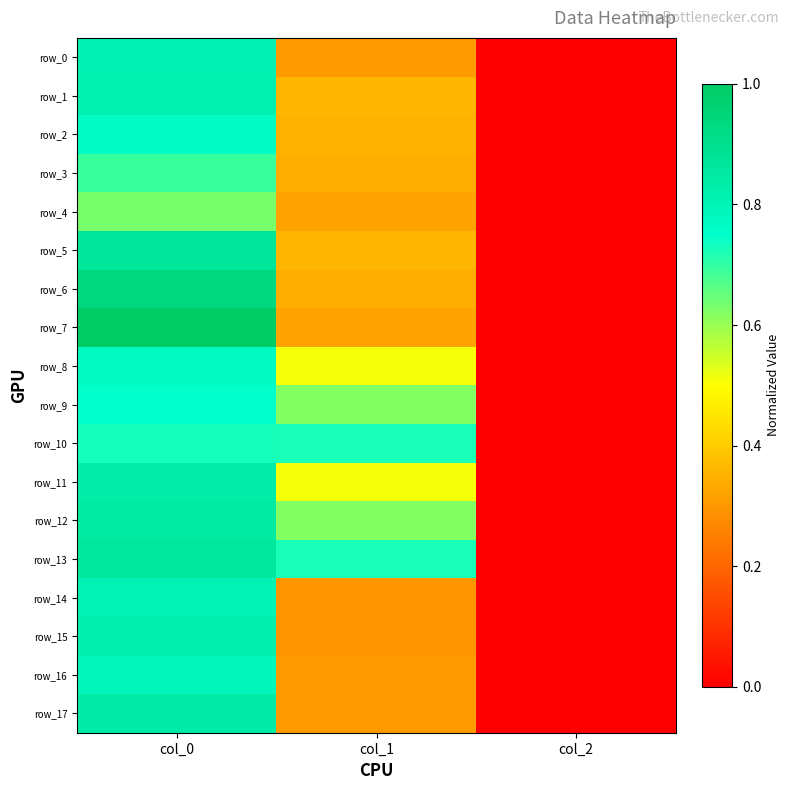

Count the number of categories in the chart.

3